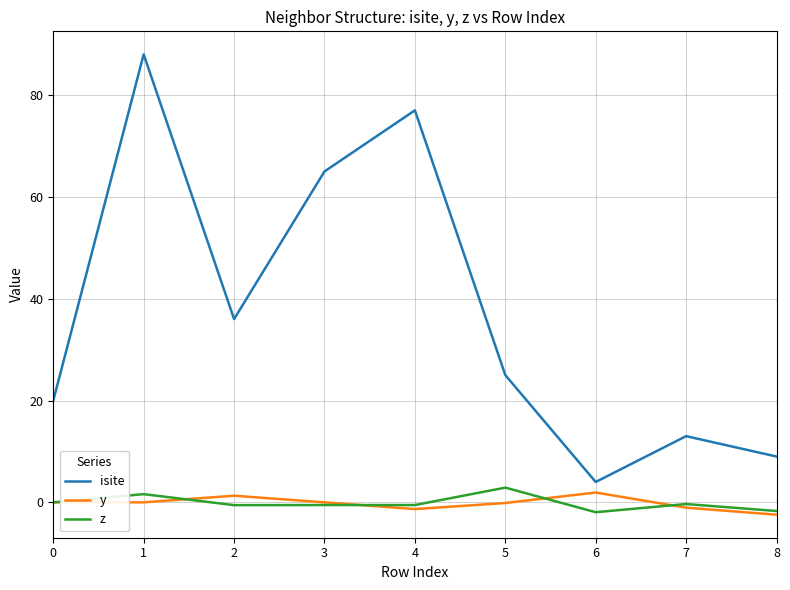

What is the difference between the maximum and second lowest values in the y series?

3.3